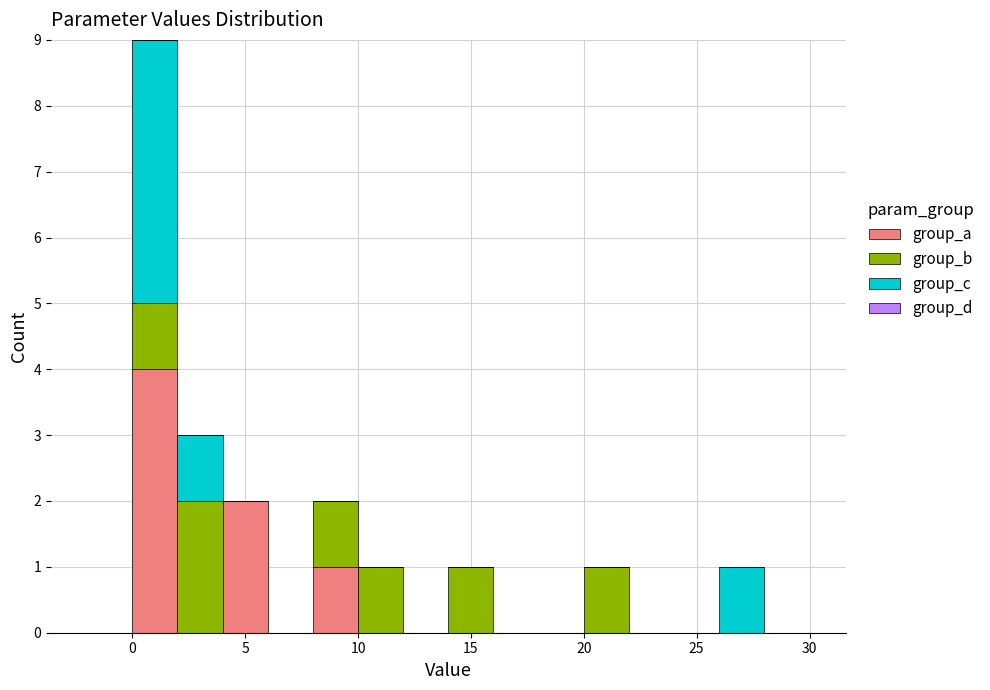

What is the total height of the stacked bar covering 4 to 6 on the x-axis? The values are not printed on the chart, so give them approximately, as read against the axis.

2